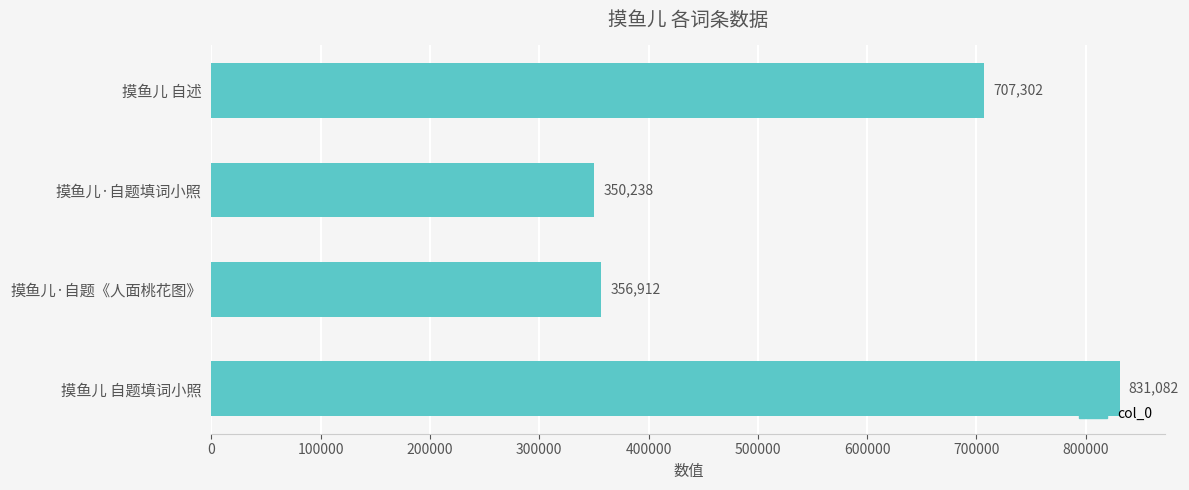

Where is the data nearest to the value 590660?

摸鱼儿 自述